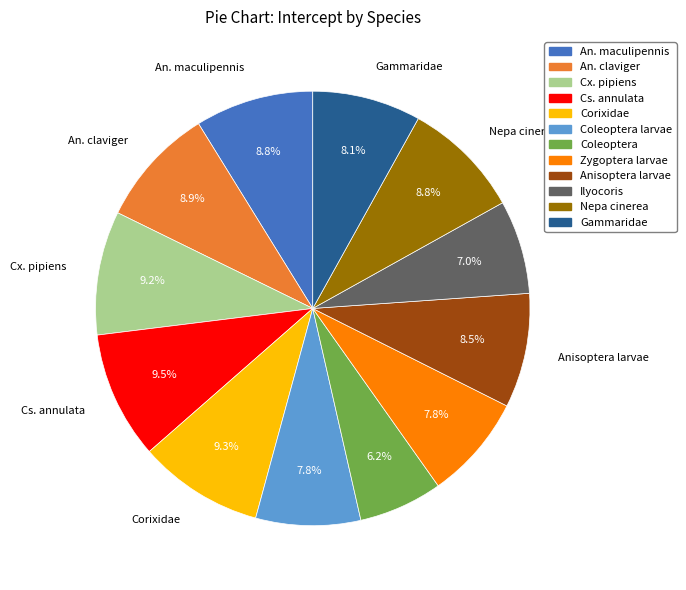

Is there any slice that represents more than half of the pie?

No